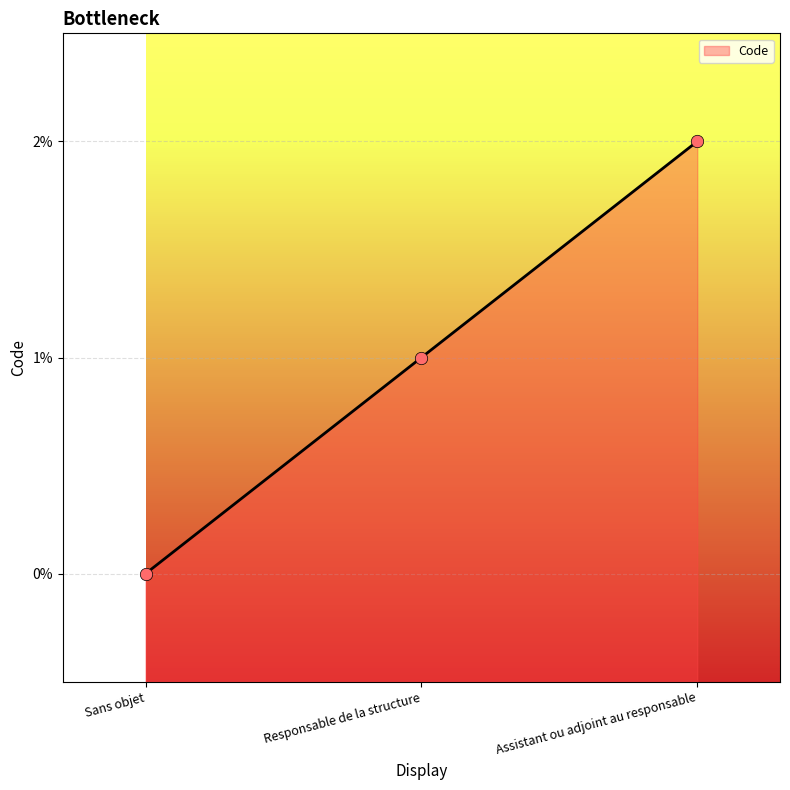

What is the change in value from Responsable de la structure to Assistant ou adjoint au responsable?

+1